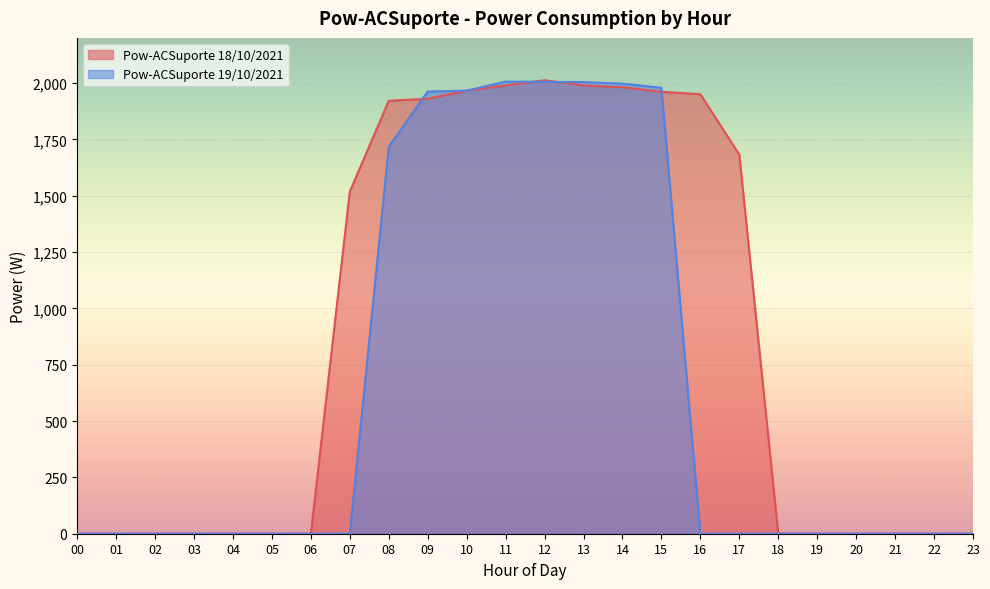

Between which two adjacent categories do Pow-ACSuporte 19/10/2021 and Pow-ACSuporte 18/10/2021 first intersect?

08 and 09